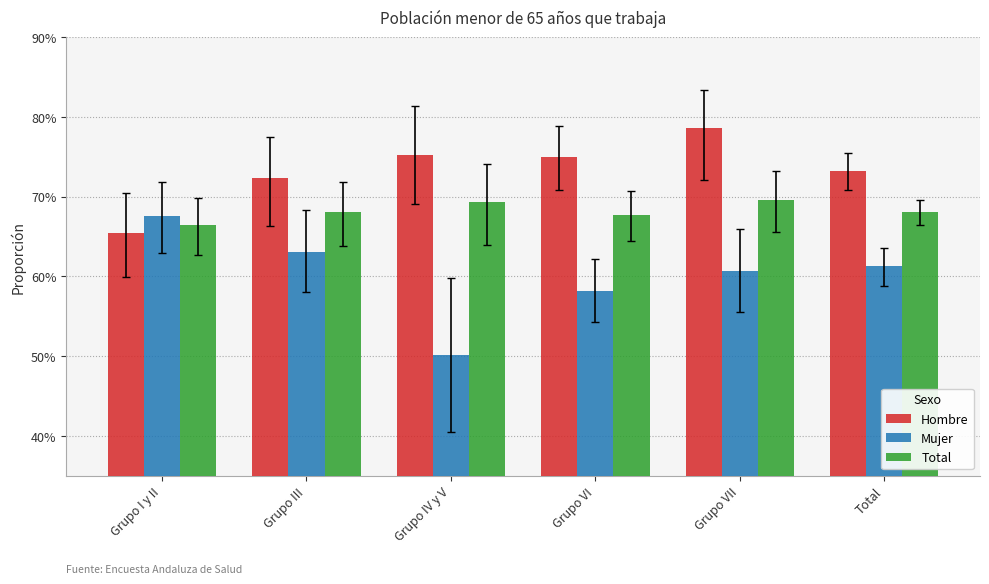

Does the chart contain any negative values?

No